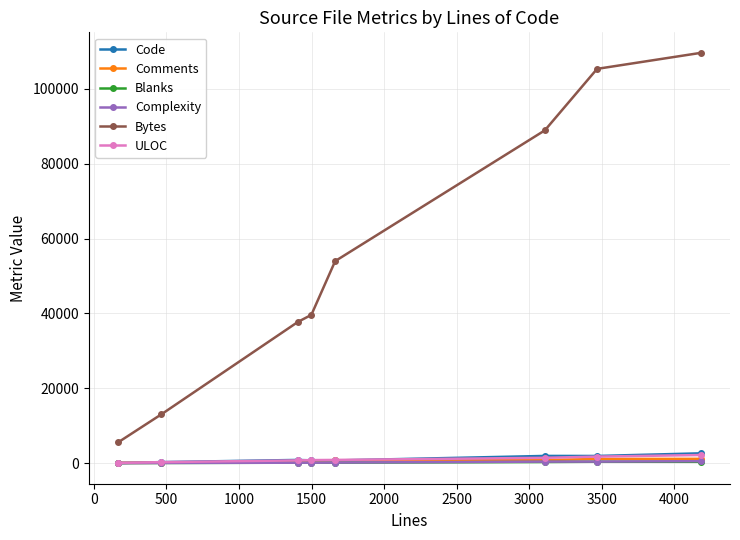

What is the difference between the maximum and minimum values in the Bytes series?

104037